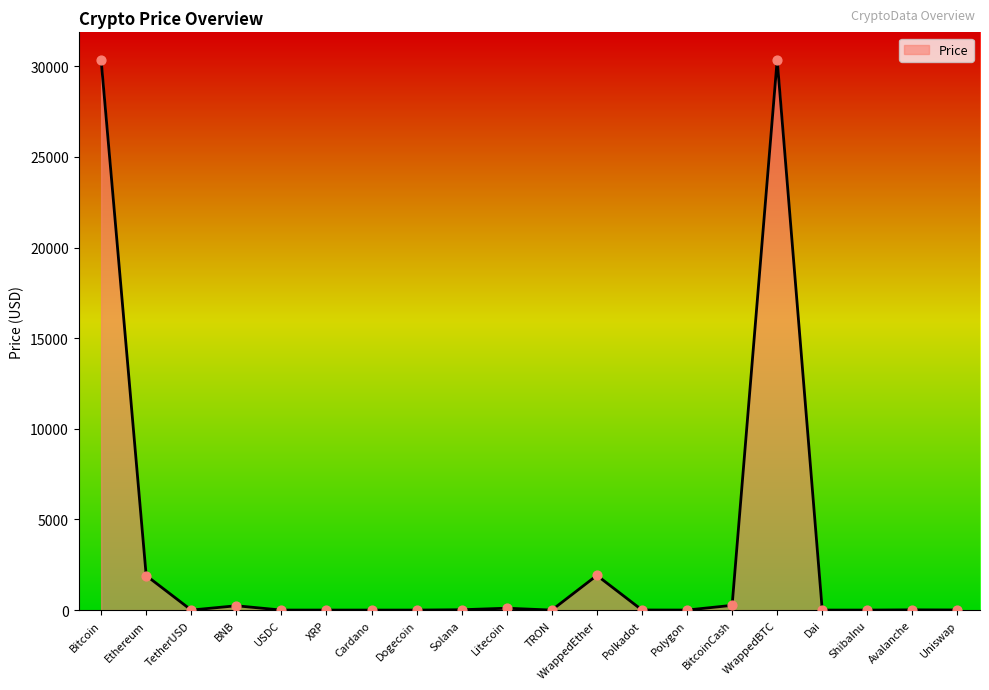

What is the ratio of the value at Bitcoin to the value at Polkadot?

5818.7